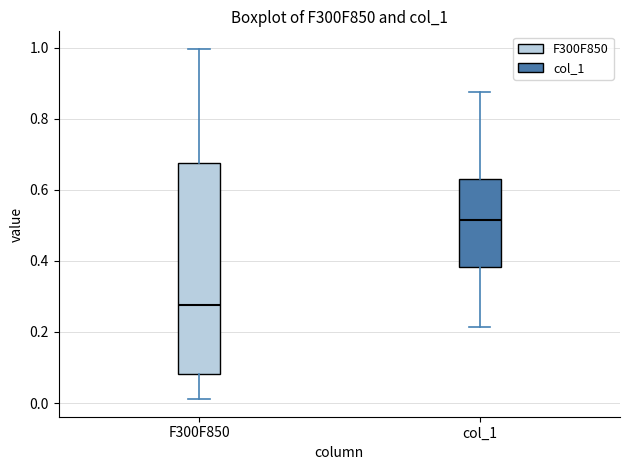

Reading left to right, read every box against the y-axis: the position of its median line, the range the box covers, and the ends of its whiskers. The values are not printed on the chart, so give them approximately, as read against the axis.

F300F850: median 0.28, box 0.08 to 0.68, whiskers 0.02 to 1.00
col_1: median 0.52, box 0.38 to 0.64, whiskers 0.22 to 0.88